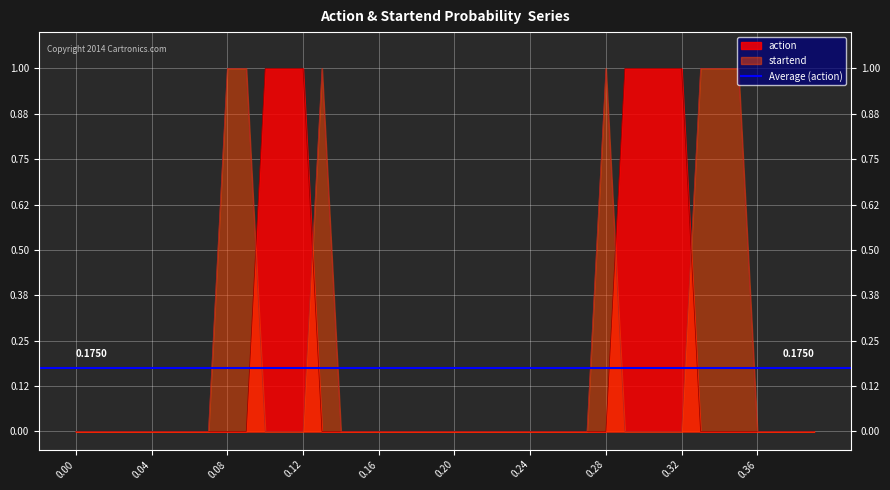

True or false: startend and action cross at least once.

True